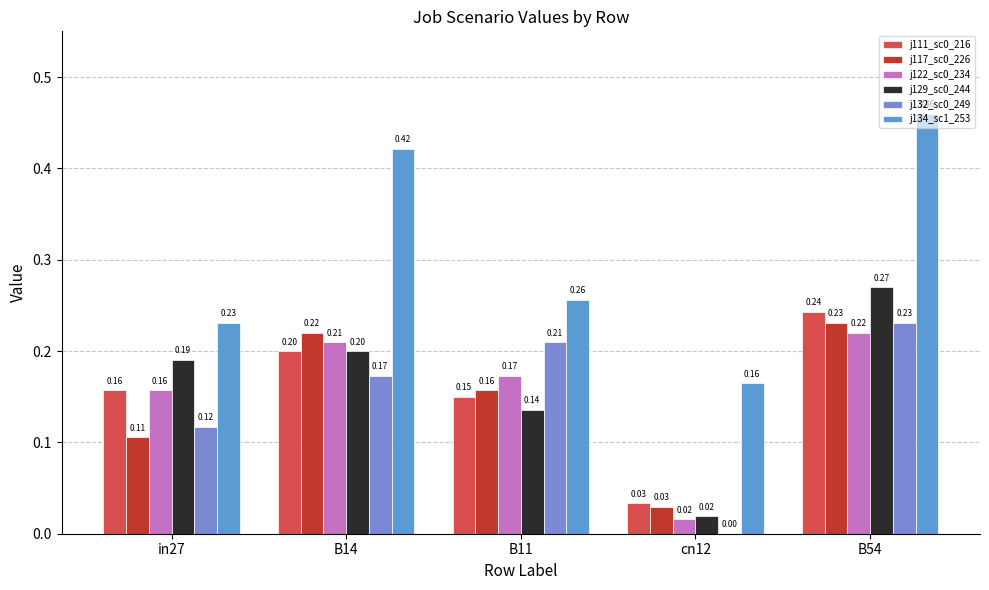

Reading left to right, extract all data points from this chart.

job111_scenario0_216: in27=0.2	B14=0.2	B11=0.1	cn12=0.0	B54=0.2
job117_scenario0_226: in27=0.1	B14=0.2	B11=0.2	cn12=0.0	B54=0.2
job122_scenario0_234: in27=0.2	B14=0.2	B11=0.2	cn12=0.0	B54=0.2
job129_scenario0_244: in27=0.2	B14=0.2	B11=0.1	cn12=0.0	B54=0.3
job132_scenario0_249: in27=0.1	B14=0.2	B11=0.2	cn12=0.0	B54=0.2
job134_scenario1_253: in27=0.2	B14=0.4	B11=0.3	cn12=0.2	B54=0.5